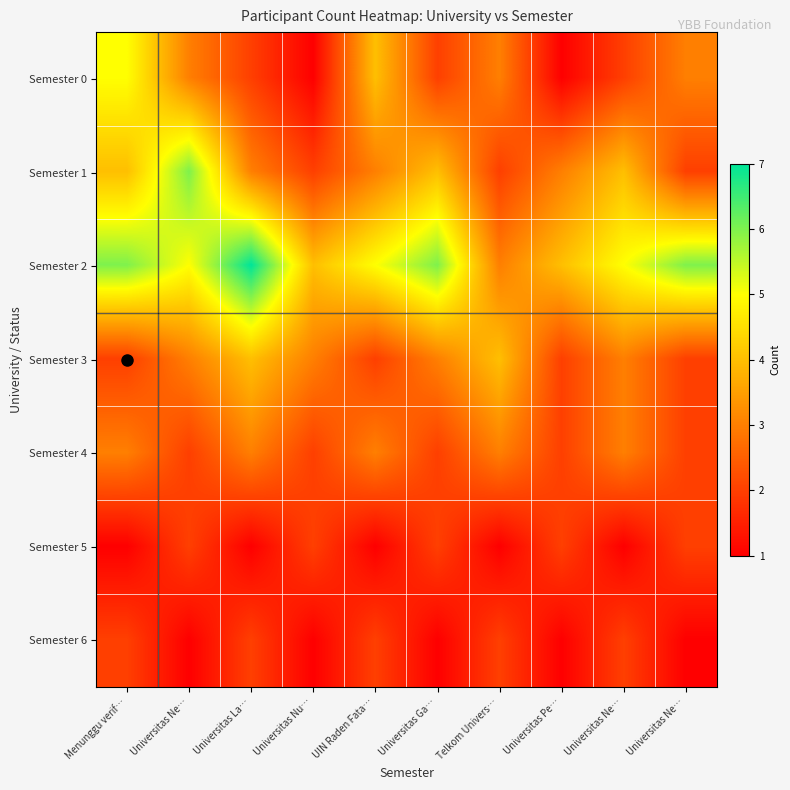

Rank the series by their maximum value, from highest to lowest.

Semester 2, Semester 1, Semester 0, Semester 3, Semester 4, Semester 5, Semester 6